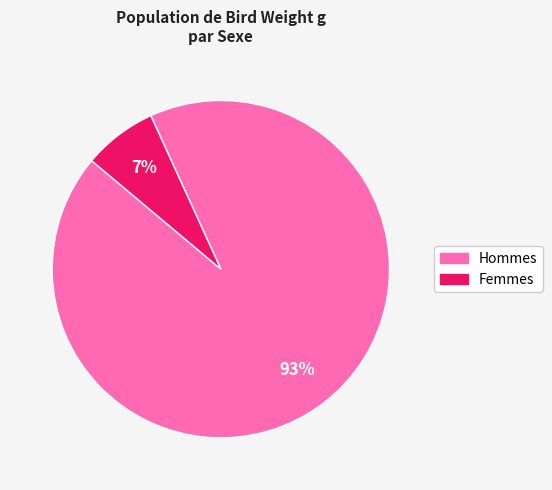

To the nearest percent, what is the difference between the largest and smallest slice percentages?

86%